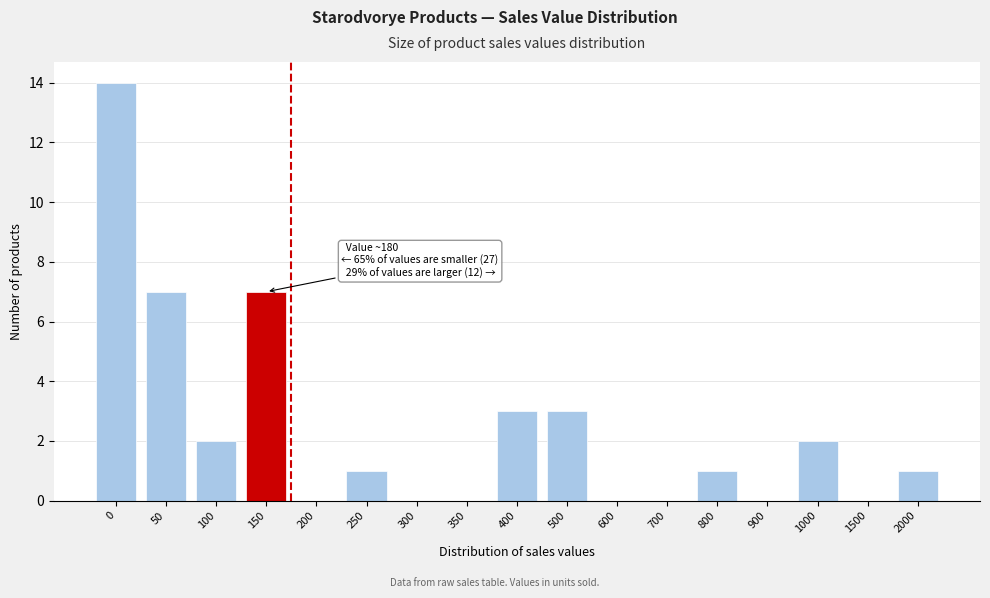

Reading left to right, what are all the values shown in this chart?

0=14	50=7	100=2	150=7	200=0	250=1	300=0	350=0	400=3	500=3	600=0	700=0	800=1	900=0	1000=2	1500=0	2000=1